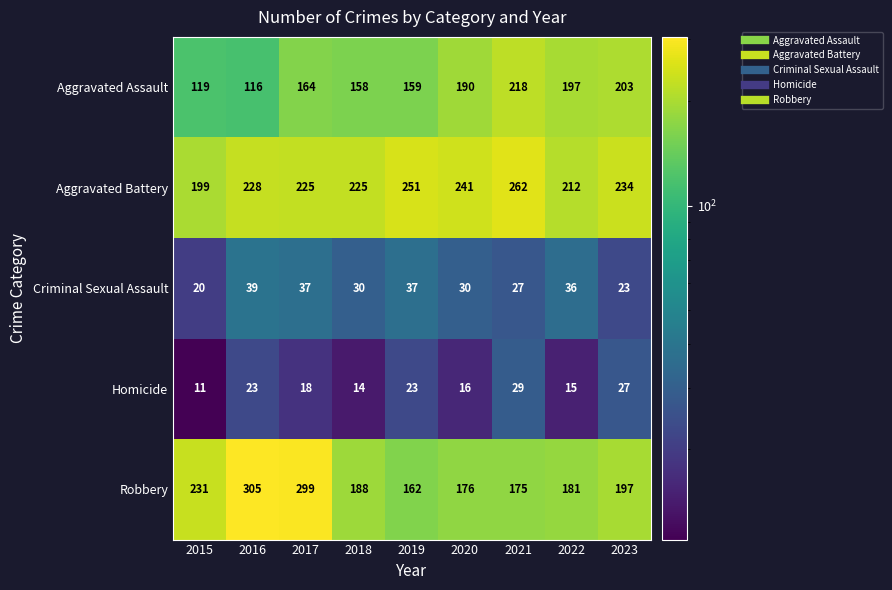

How many categories are shown in the chart?

9